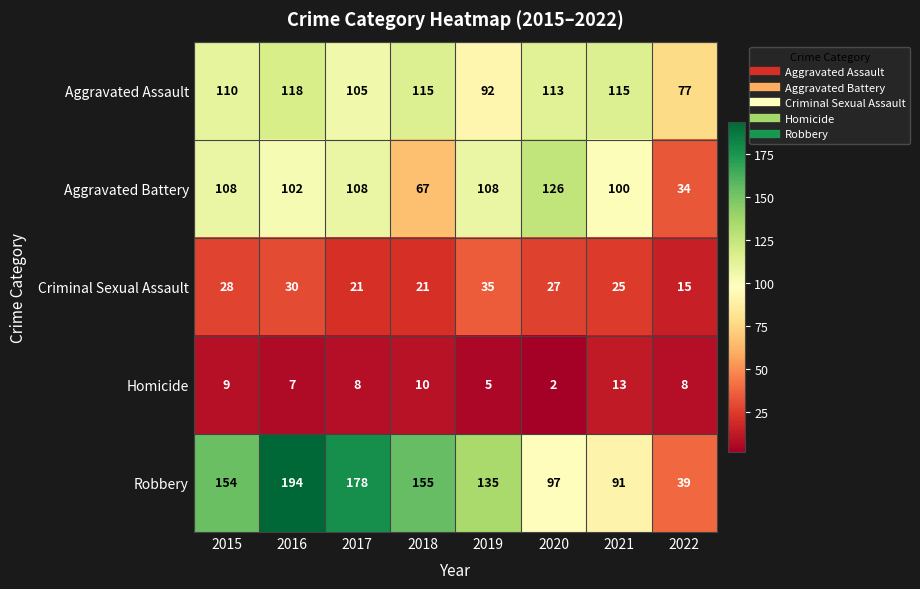

What is the minimum value for Aggravated Assault?

77